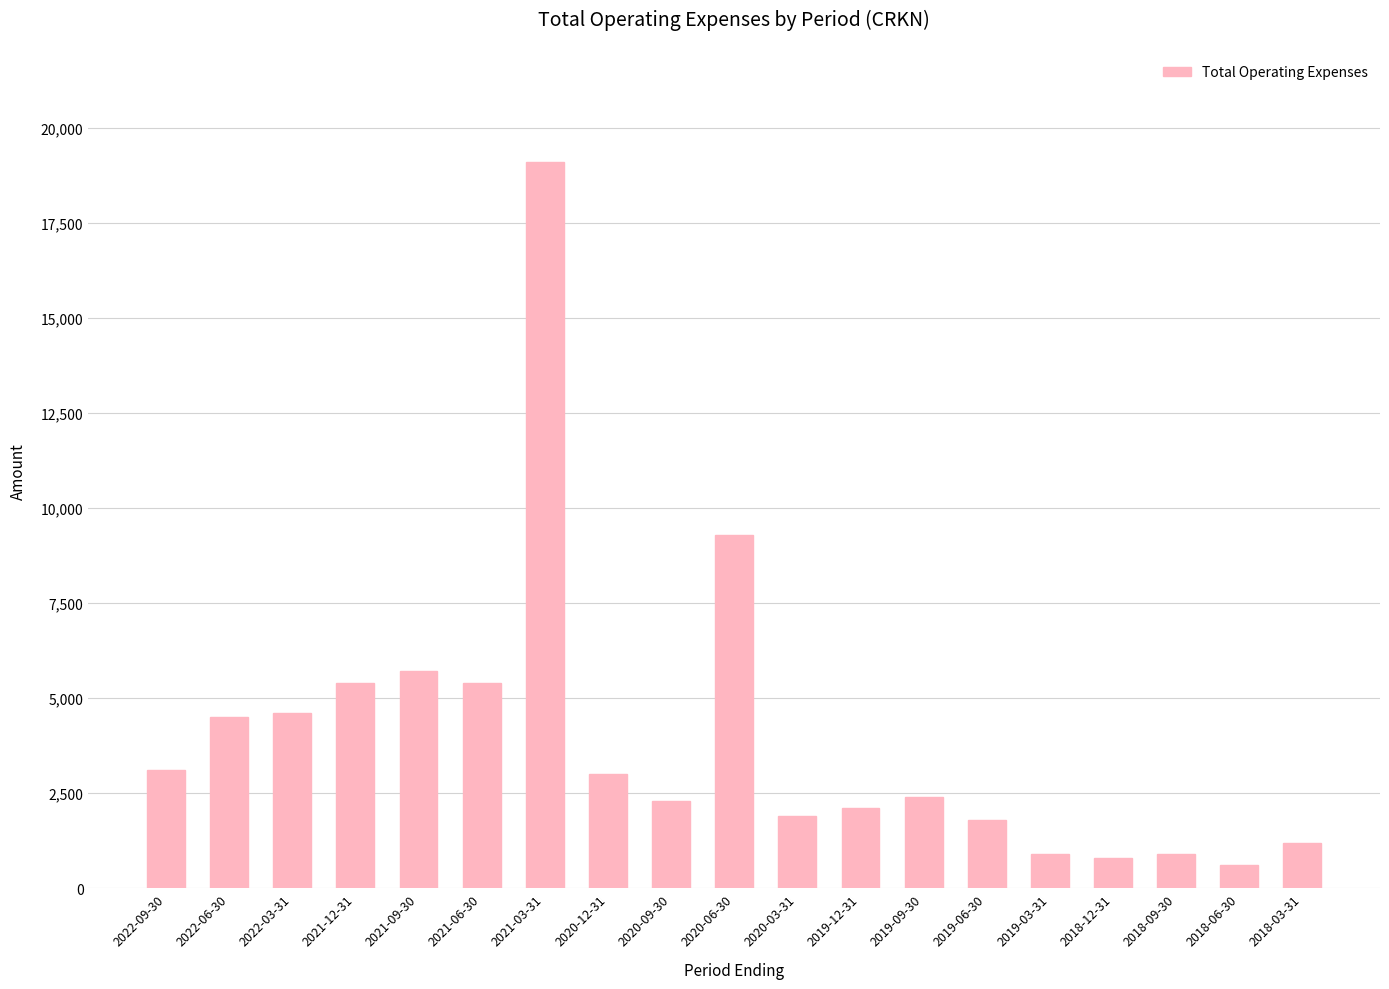

Is it true that the value at 2019-09-30 is 2400?

True